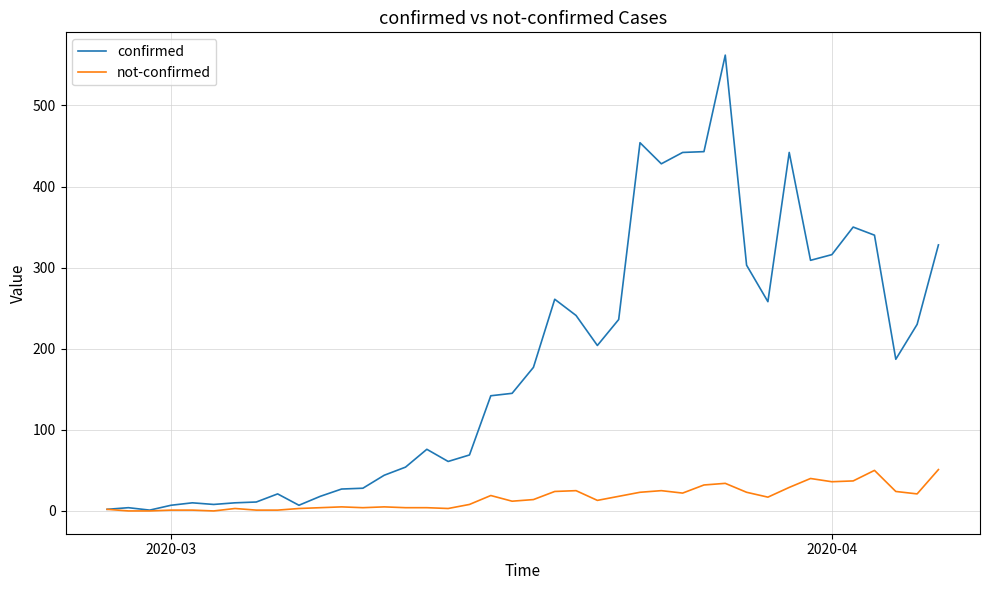

What is the highest value of the not-confirmed series?

51